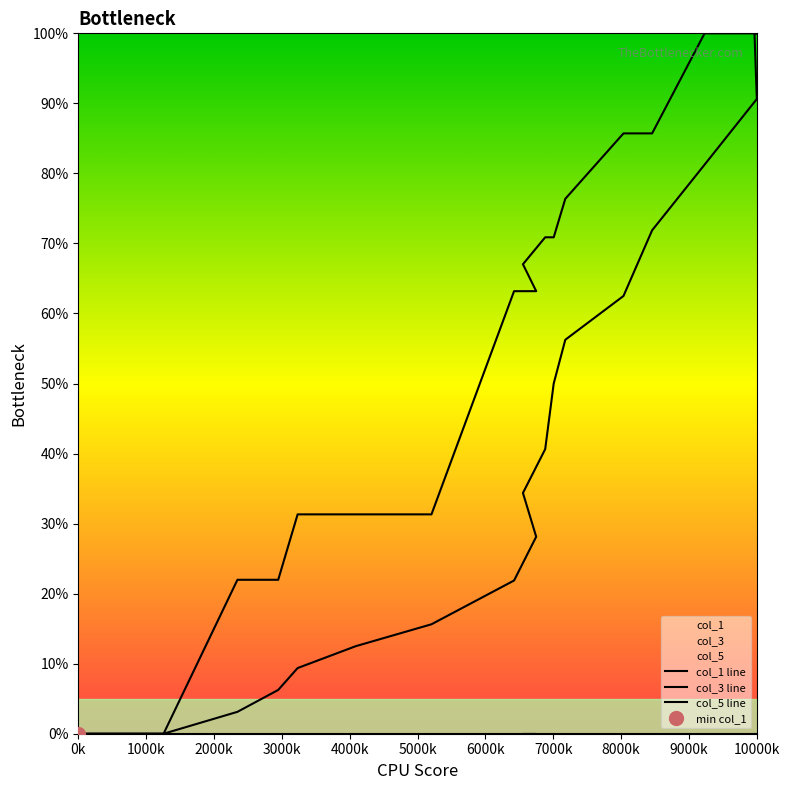

What is the label of the 8th point from the left?

7000k